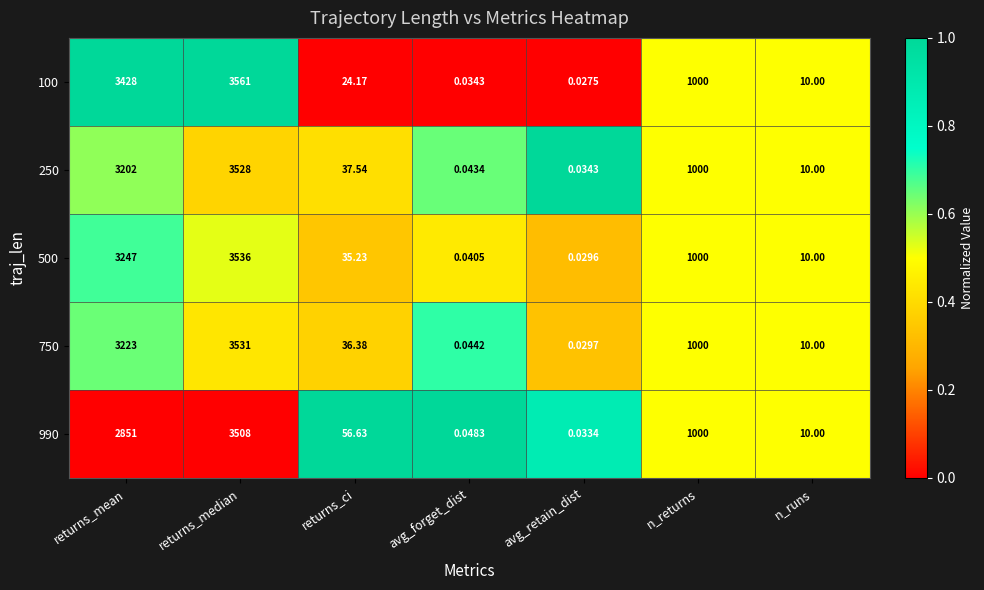

Which label corresponds to the largest value in the chart?

returns_median